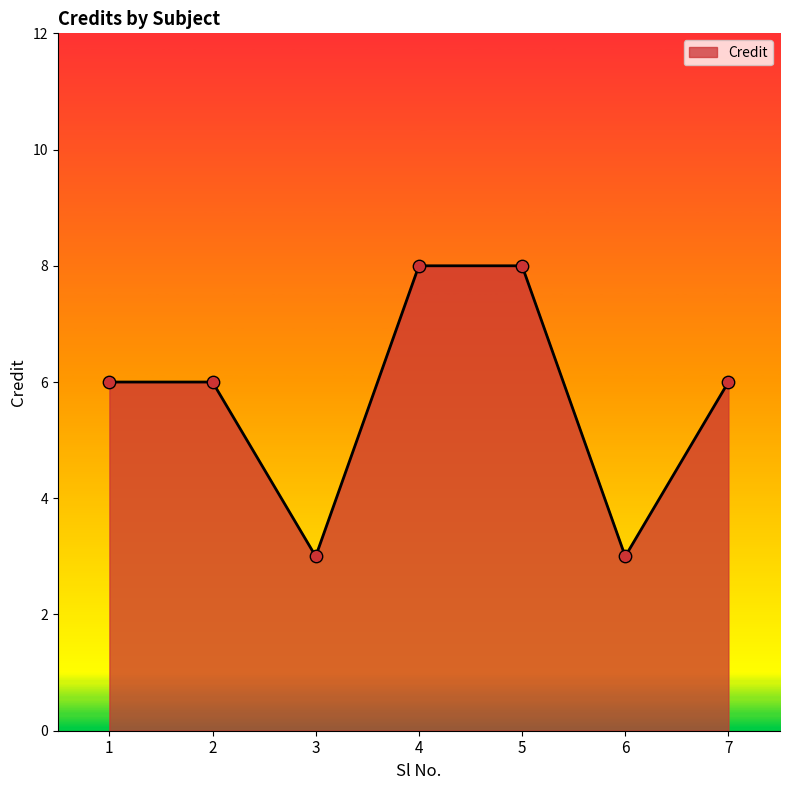

Between 1 and 3, which is larger?

1